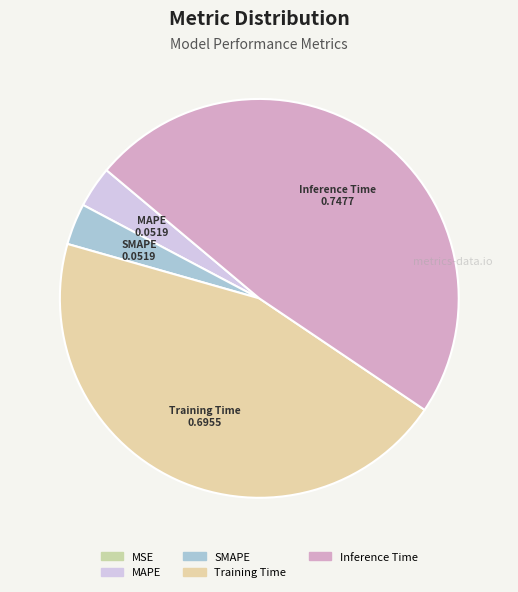

To the nearest percent, what portion does SMAPE represent?

3%